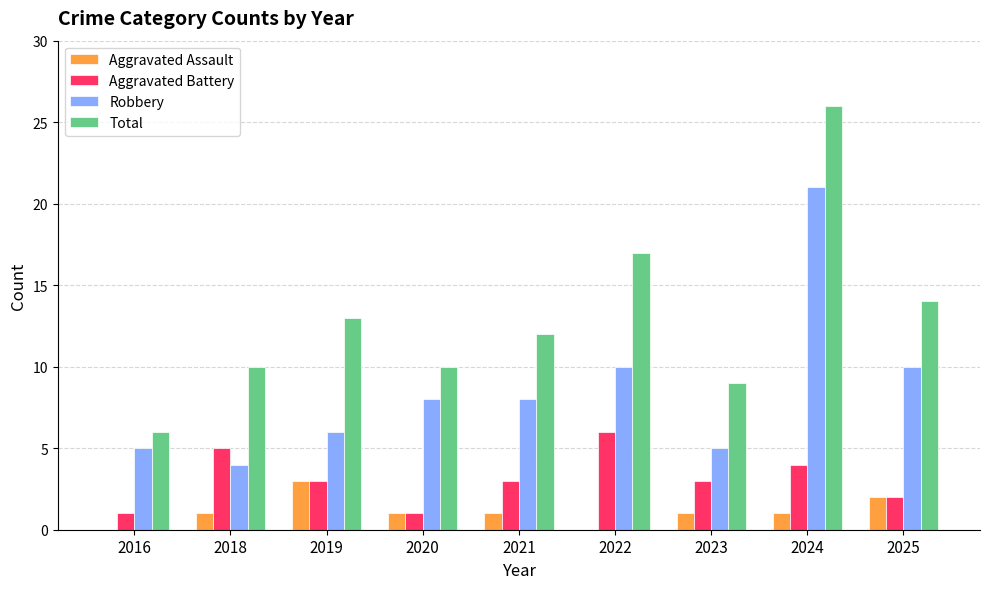

Are the bars grouped side by side (vs. stacked)?

Yes